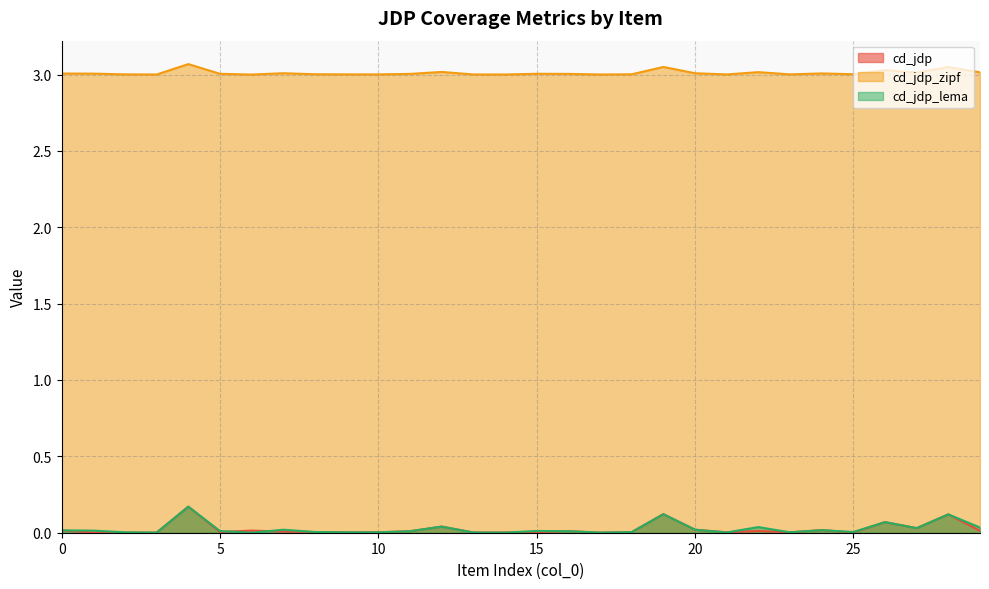

True or false: cd_jdp_zipf and cd_jdp_lema cross at least once.

False